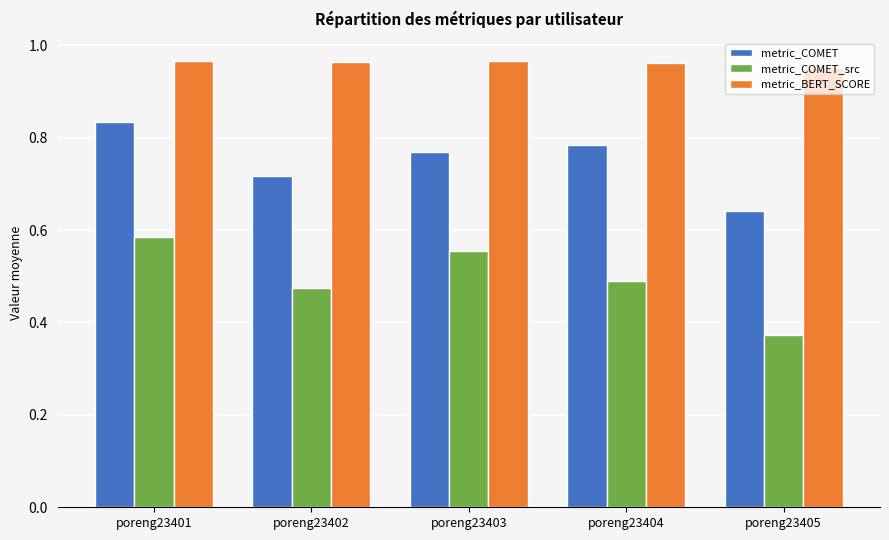

The value of metric_BERT_SCORE at poreng23401 is 1.3. True or false?

False